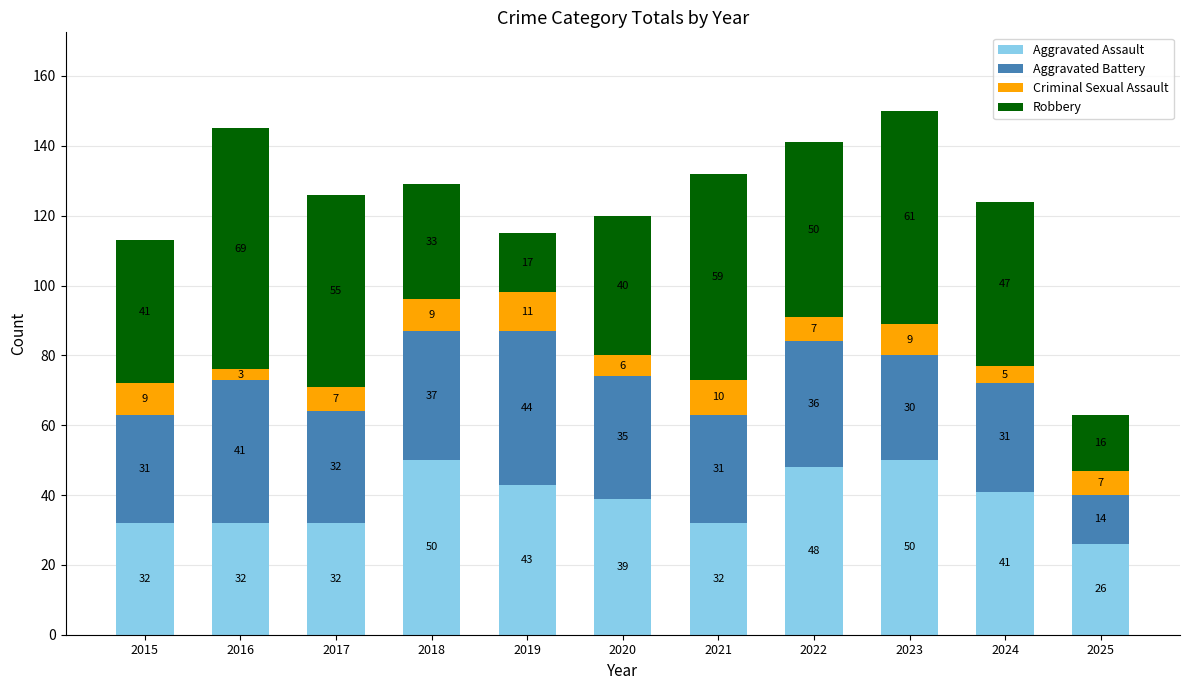

What is the lowest value of the Aggravated Assault series?

26